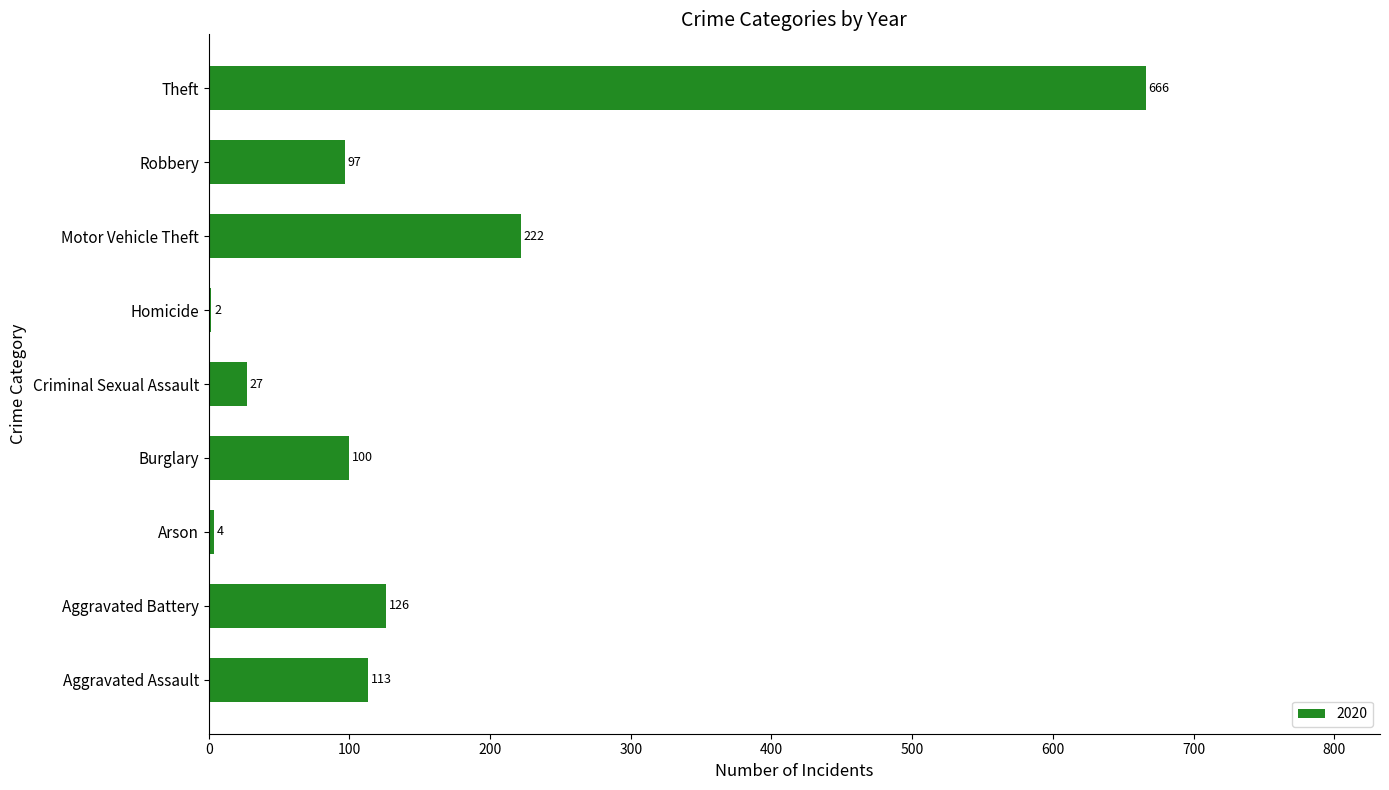

What is the sum of the values at Homicide and Theft?

668